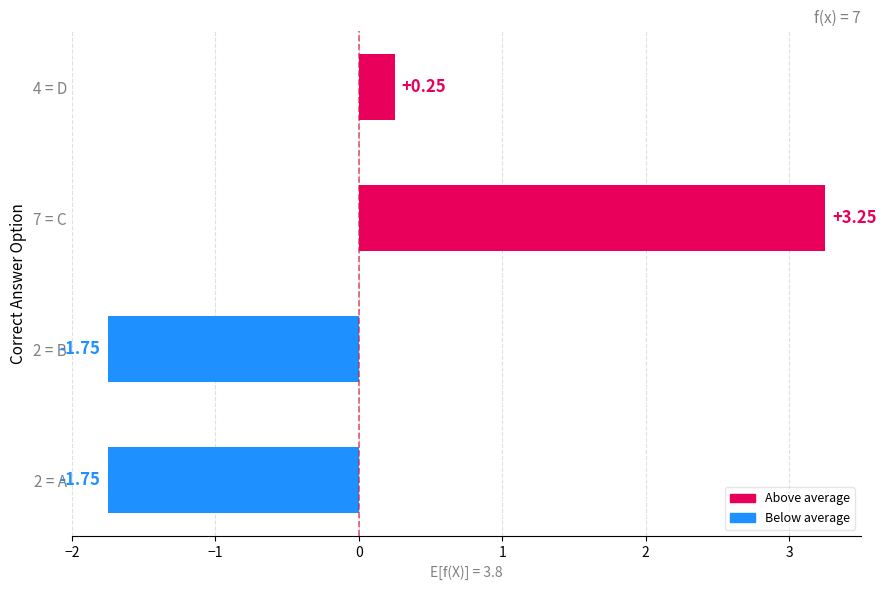

Which has a higher value, 2 = A or 7 = C?

7 = C